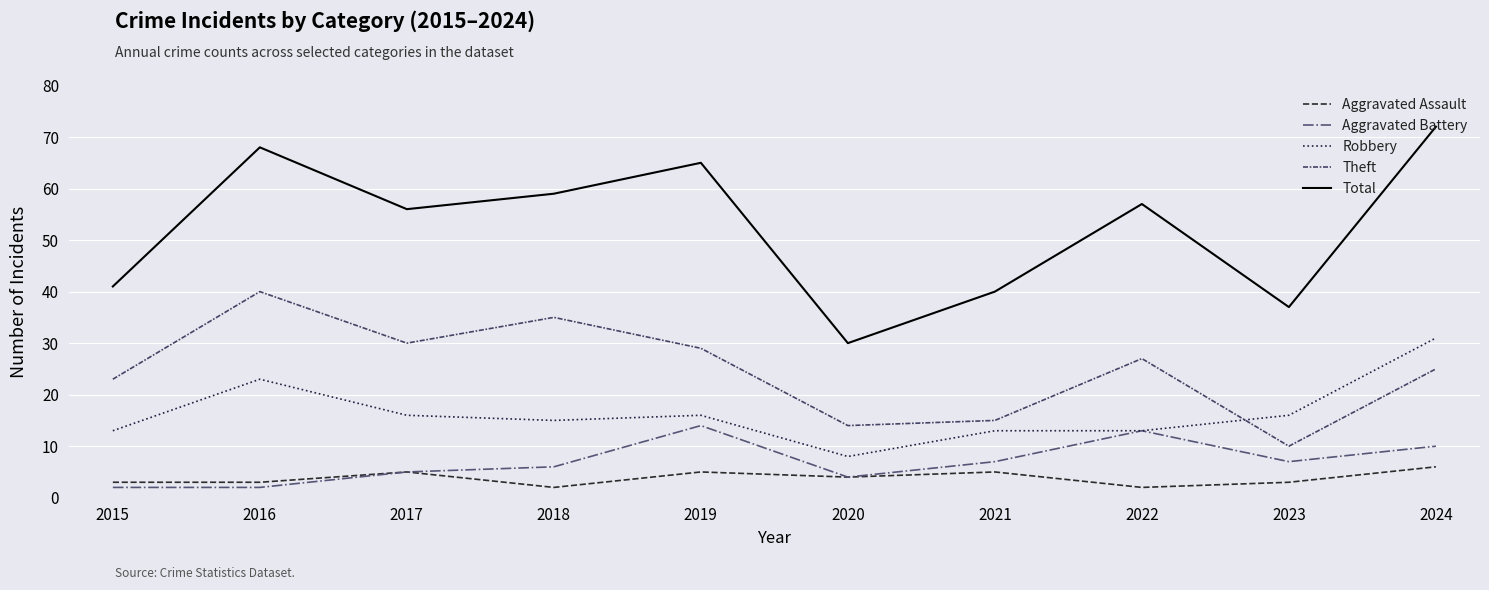

What are all the series names shown in the legend?

Aggravated Assault, Aggravated Battery, Robbery, Theft, Total